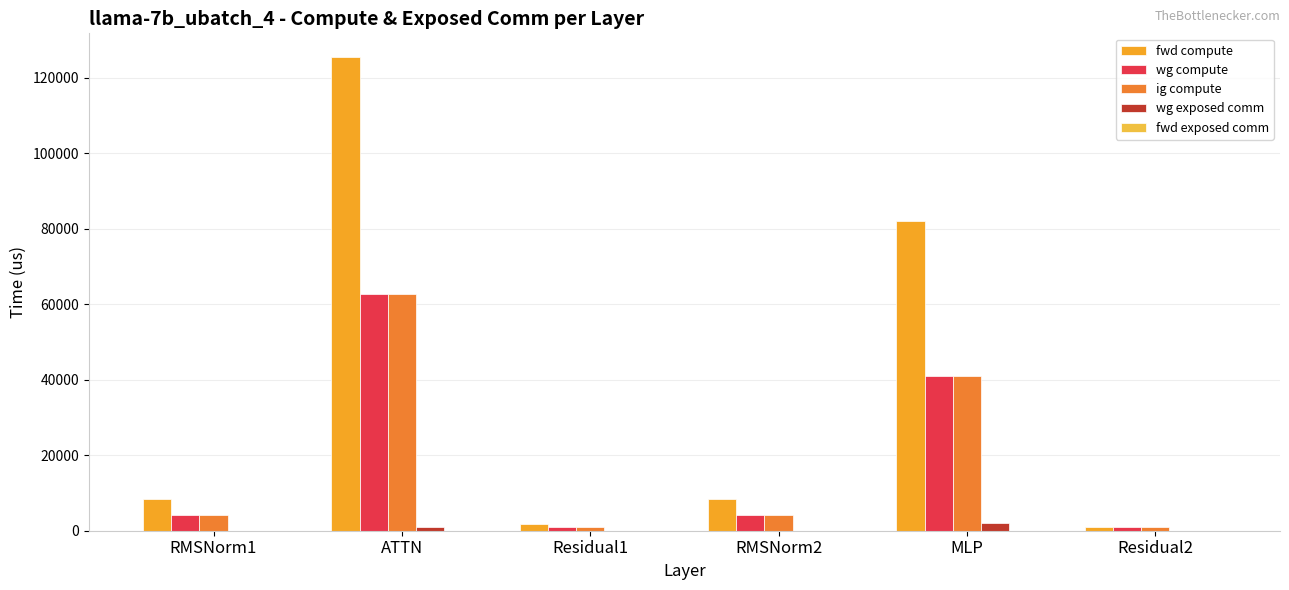

How many groups of bars are there?

6